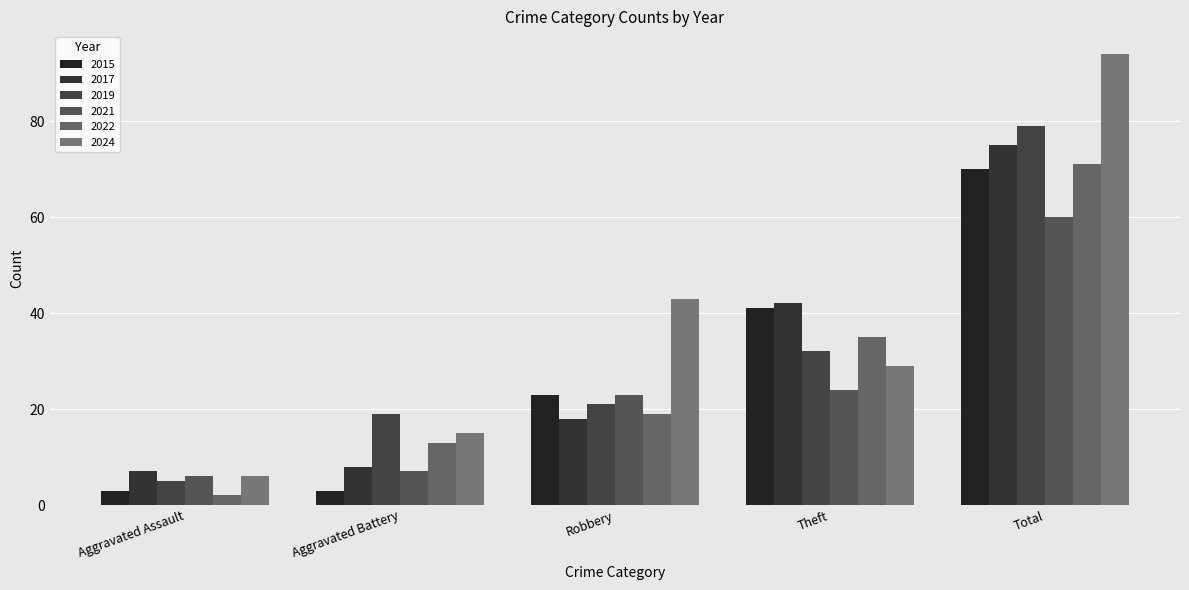

What are all the series names shown in the legend?

2015, 2017, 2019, 2021, 2022, 2024